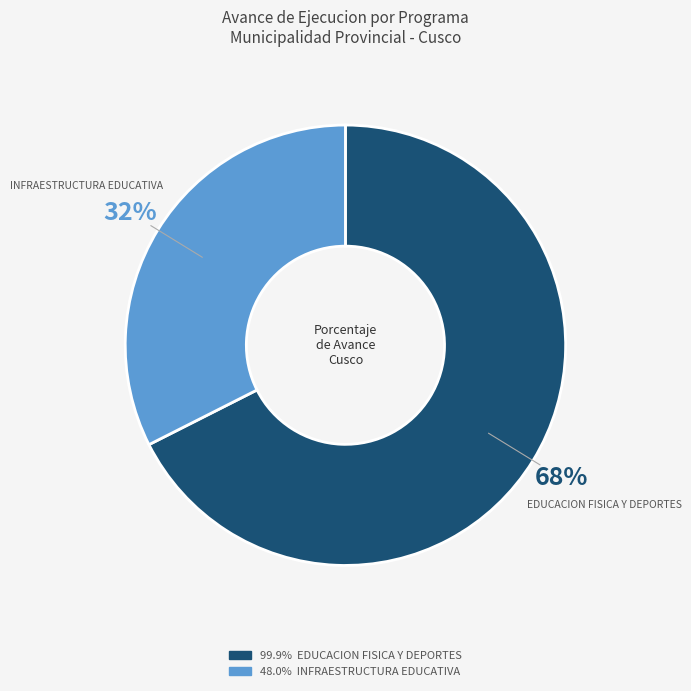

Is there any slice that represents more than half of the pie?

Yes